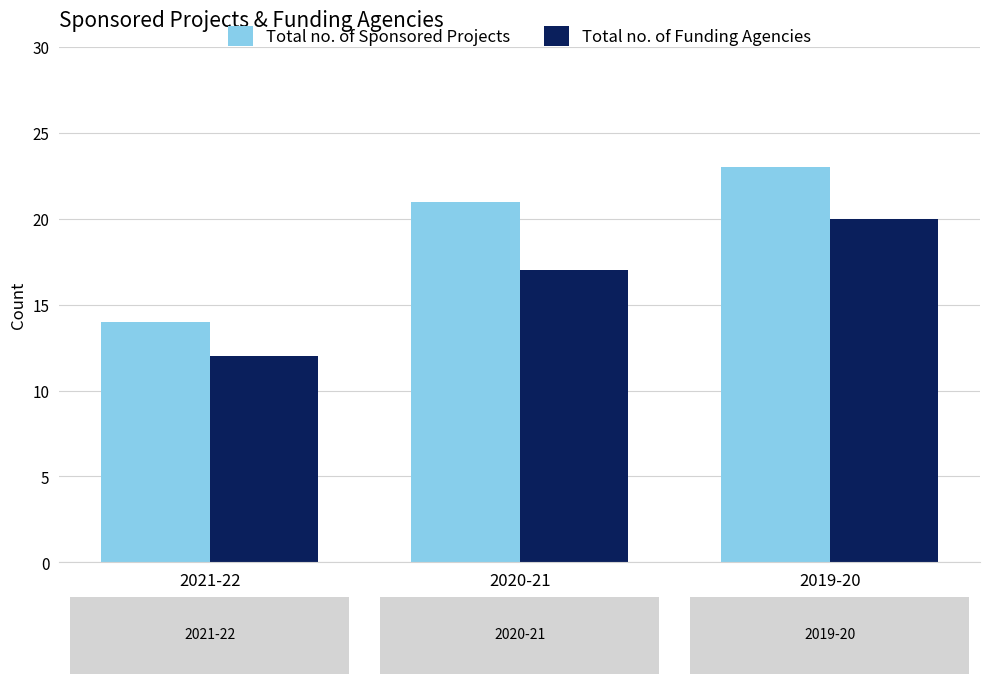

List the labels in order of Total no. of Sponsored Projects value, largest first.

2019-20, 2020-21, 2021-22